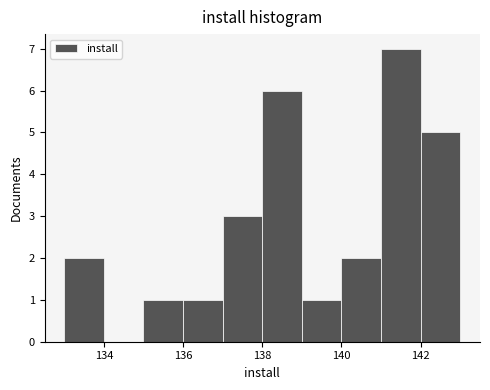

Which range on the x-axis has the tallest bar?

141 to 142